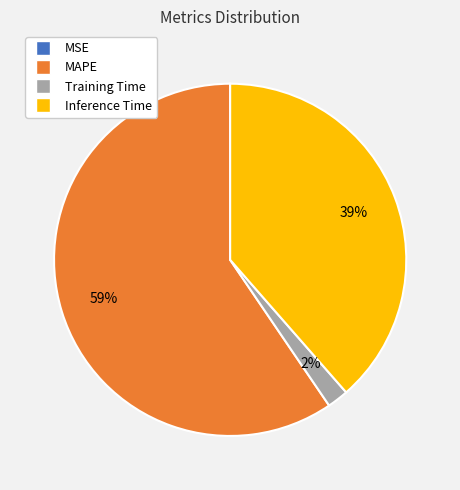

Is it true that MAPE is 54% of the pie?

False